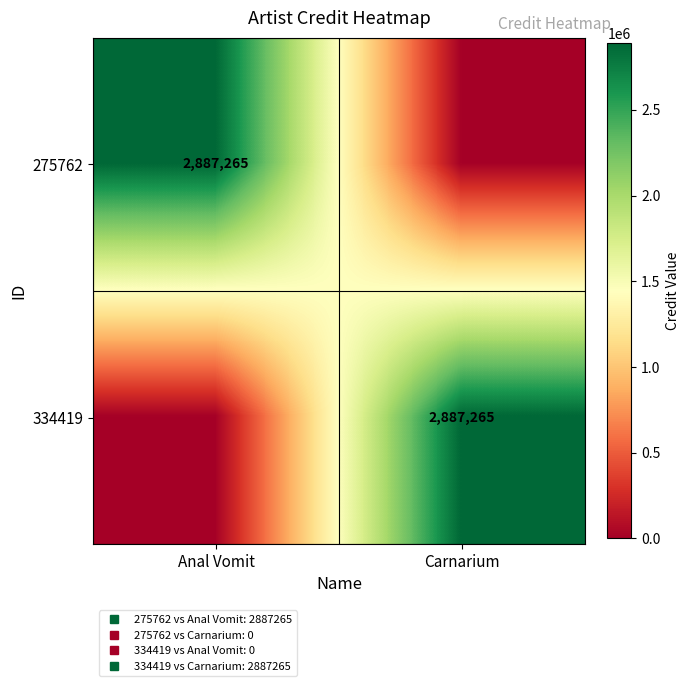

What is the difference between the highest and lowest values at Carnarium?

2887265